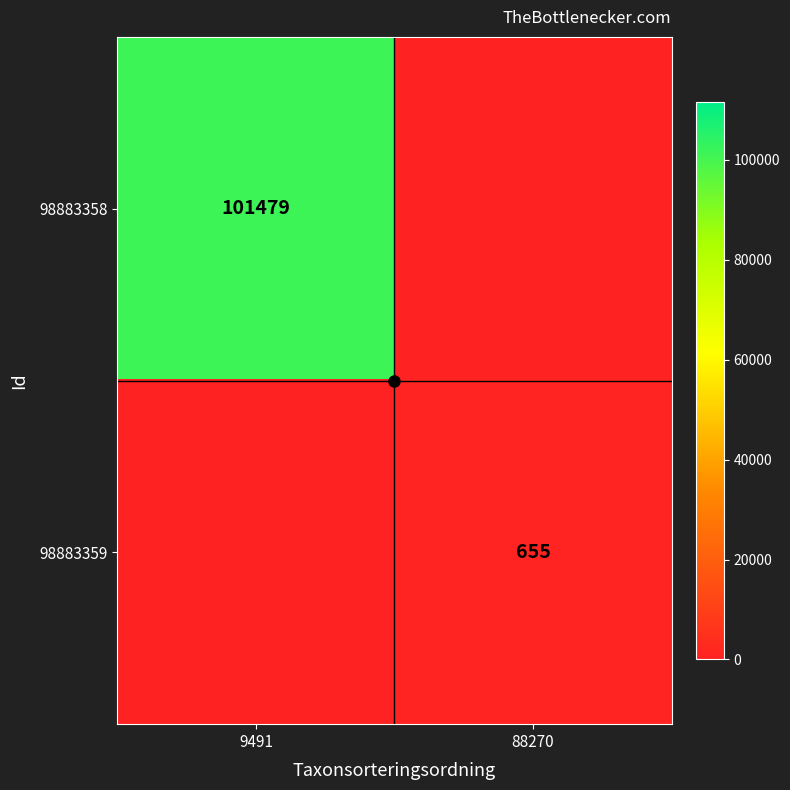

What is the total value across all series at 9491?

101479